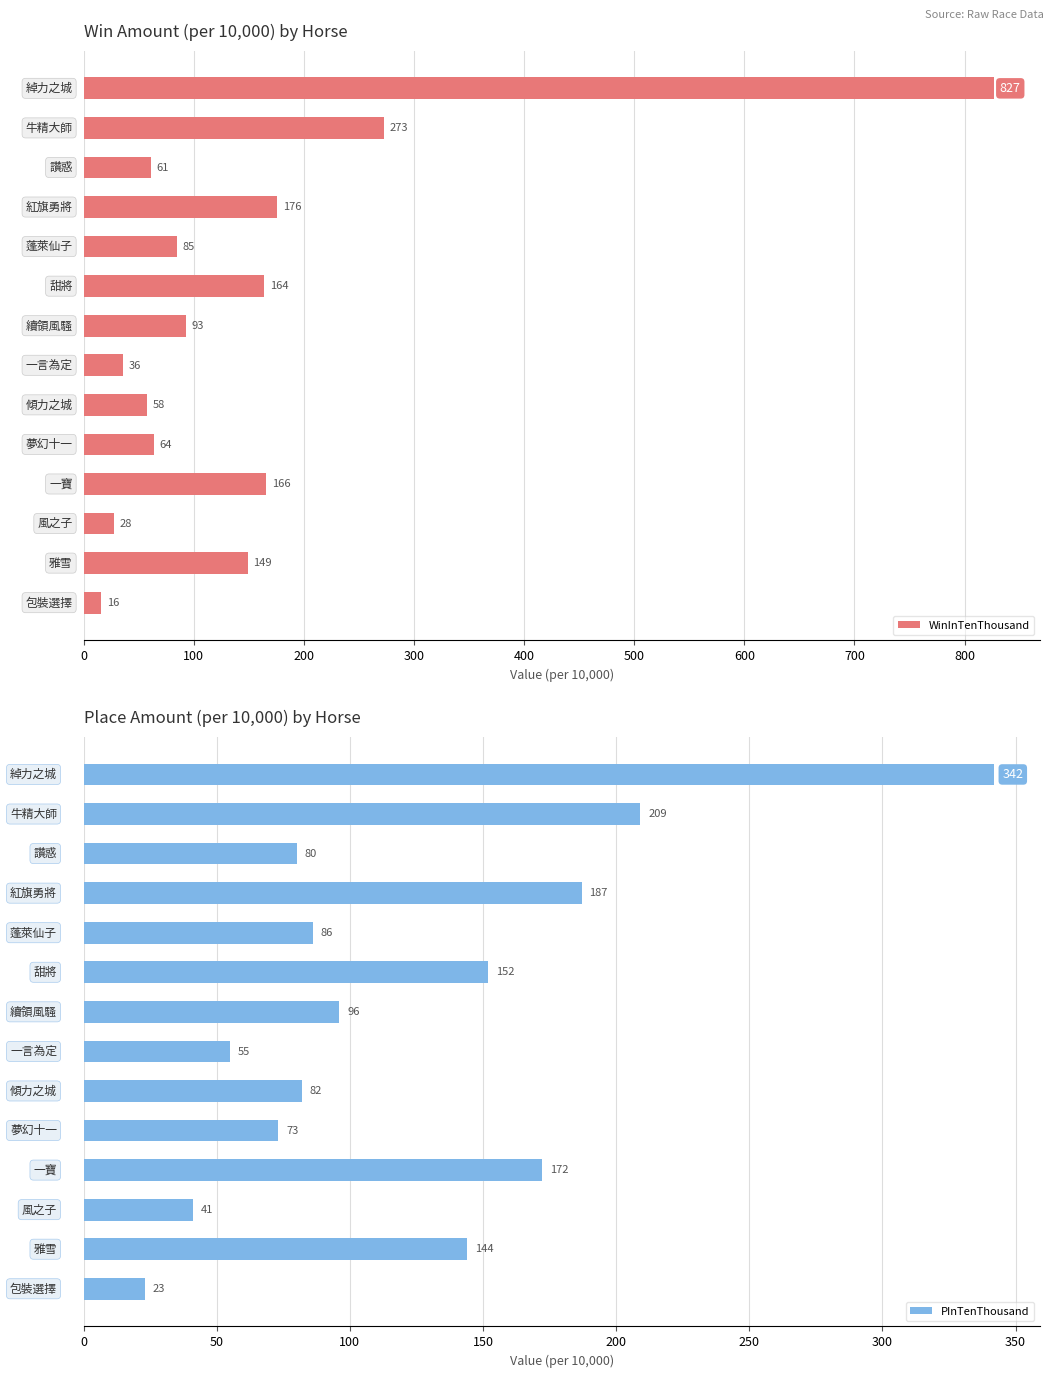

What is the average value of the WinInTenThousand series?

157